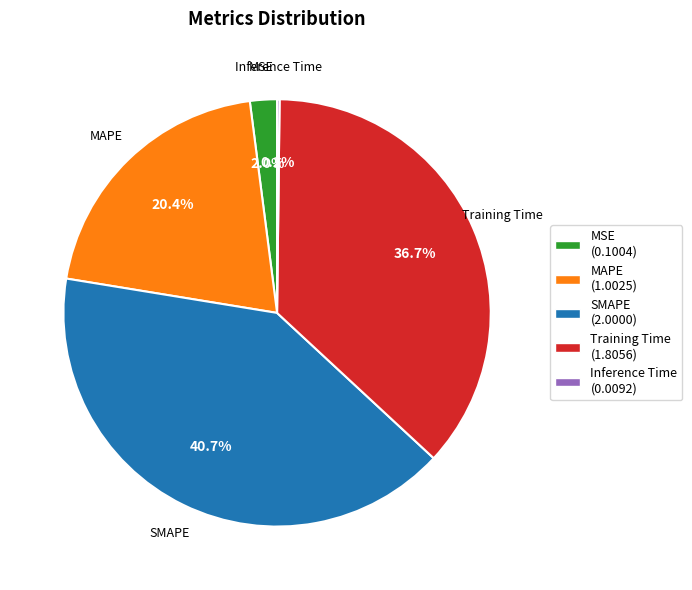

How much of the chart is everything except Training Time?

63.3%